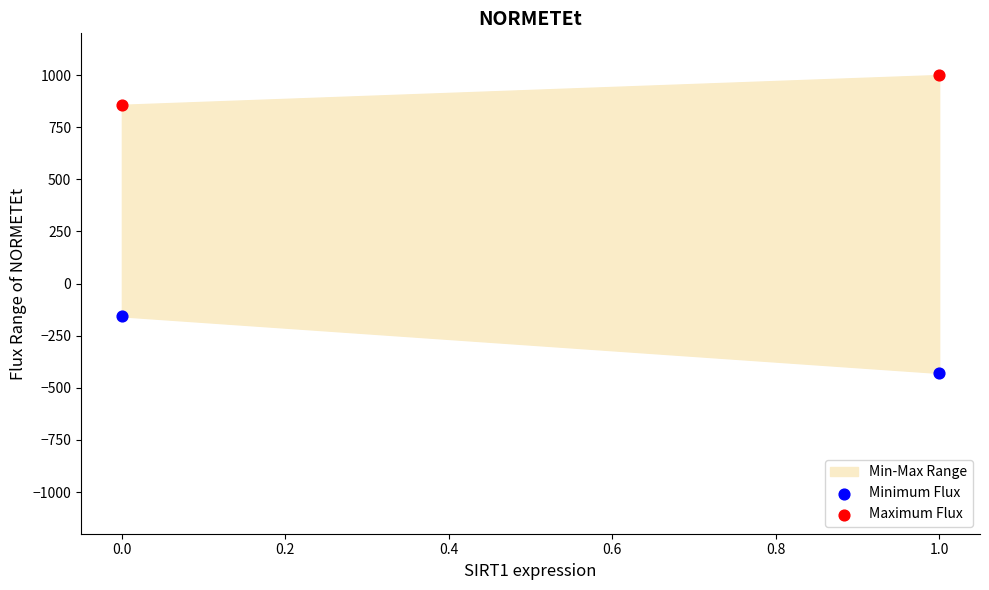

Which series contains the highest Y value?

Maximum Flux